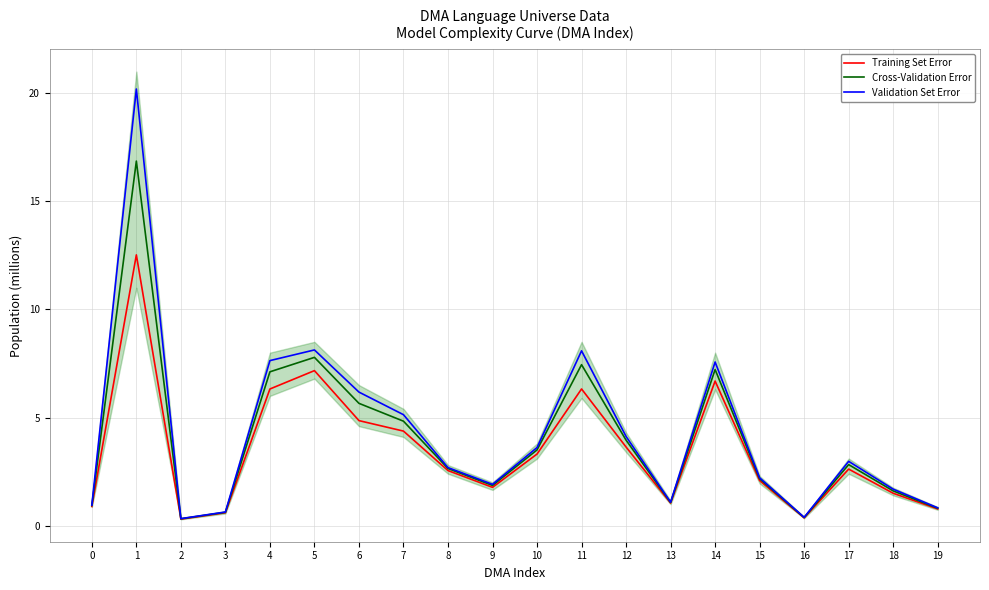

Which series has the largest range (max minus min)?

Validation Set Error